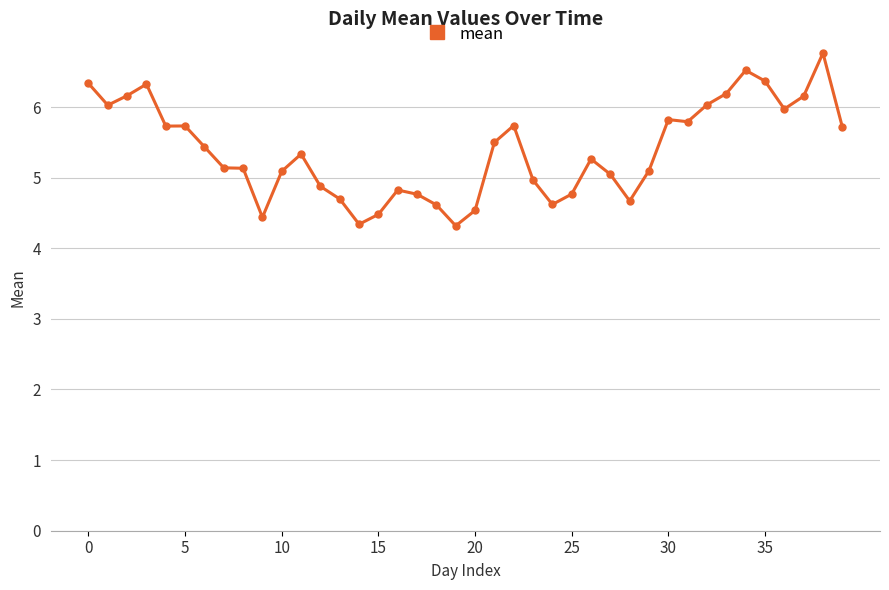

What is the difference between the maximum and minimum values?

2.4